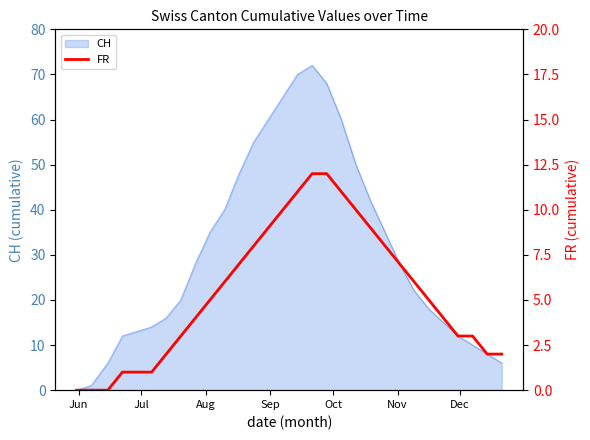

What is the highest value of the CH series?

72